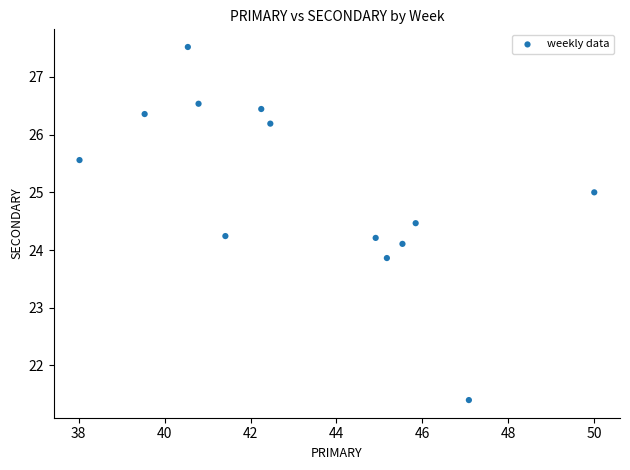

What is the range of Y values (max minus min)?

6.1